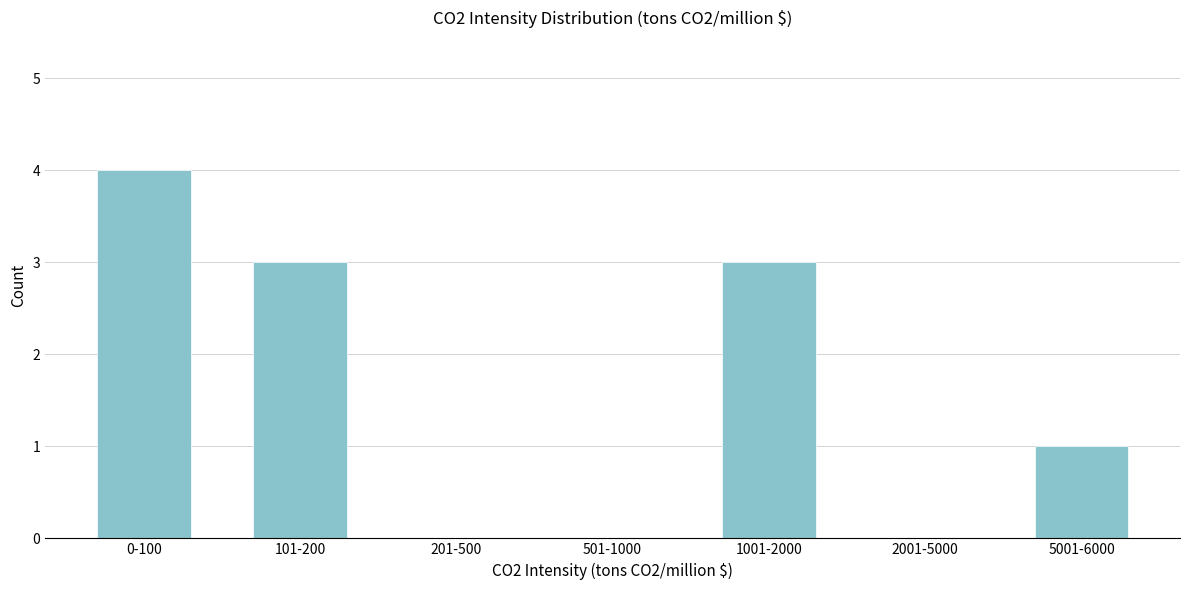

Reading left to right, what are all the values shown in this chart?

0-100=4	101-200=3	201-500=0	501-1000=0	1001-2000=3	2001-5000=0	5001-6000=1